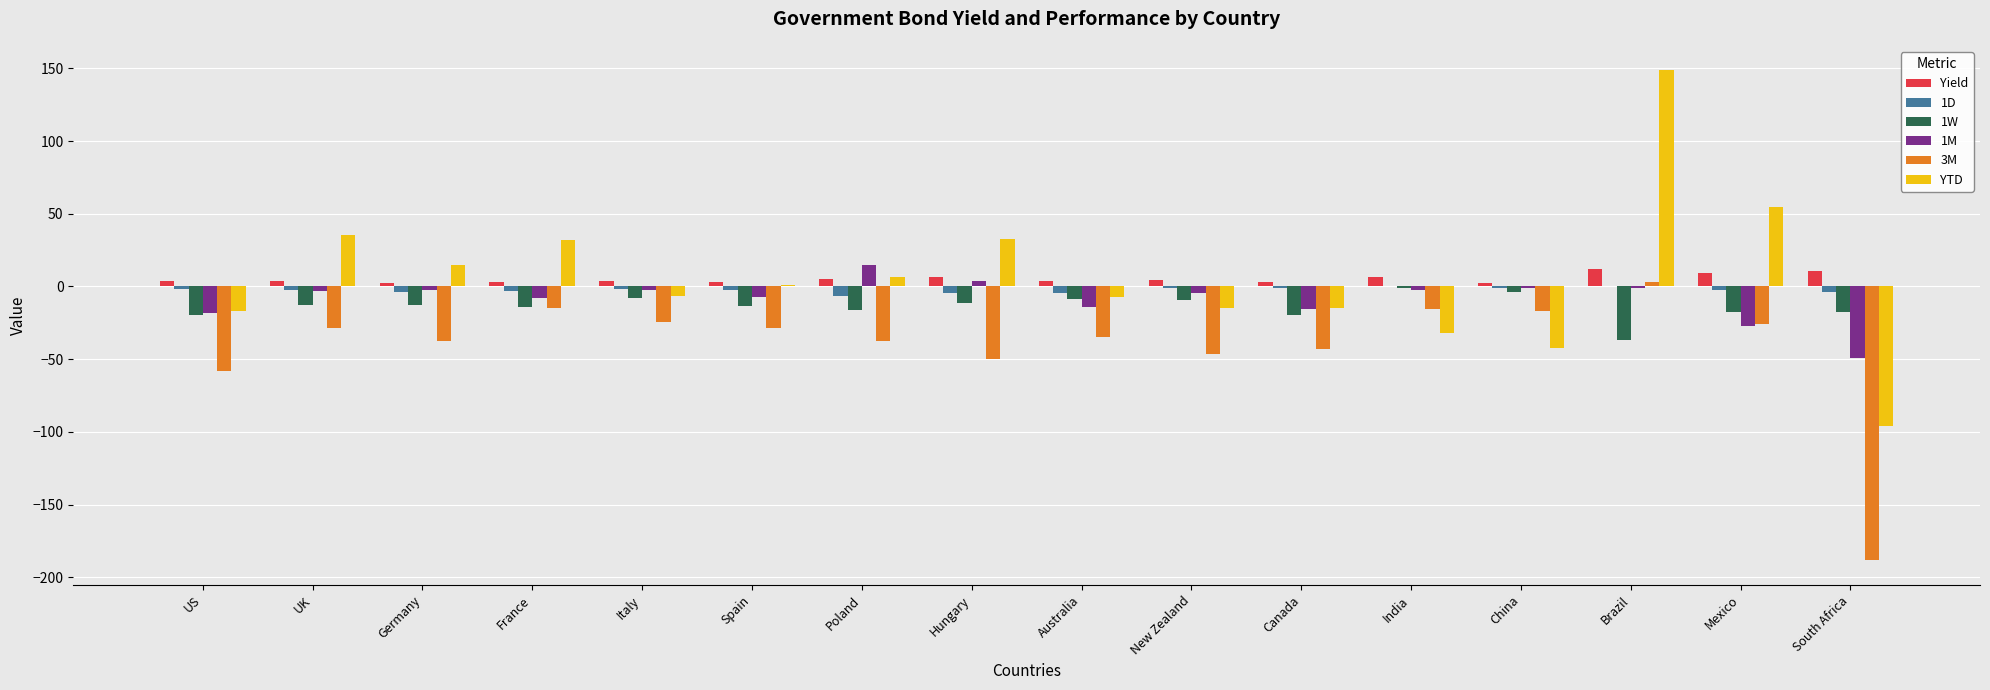

True or false: 3M has a value of -26.0 at Mexico.

True